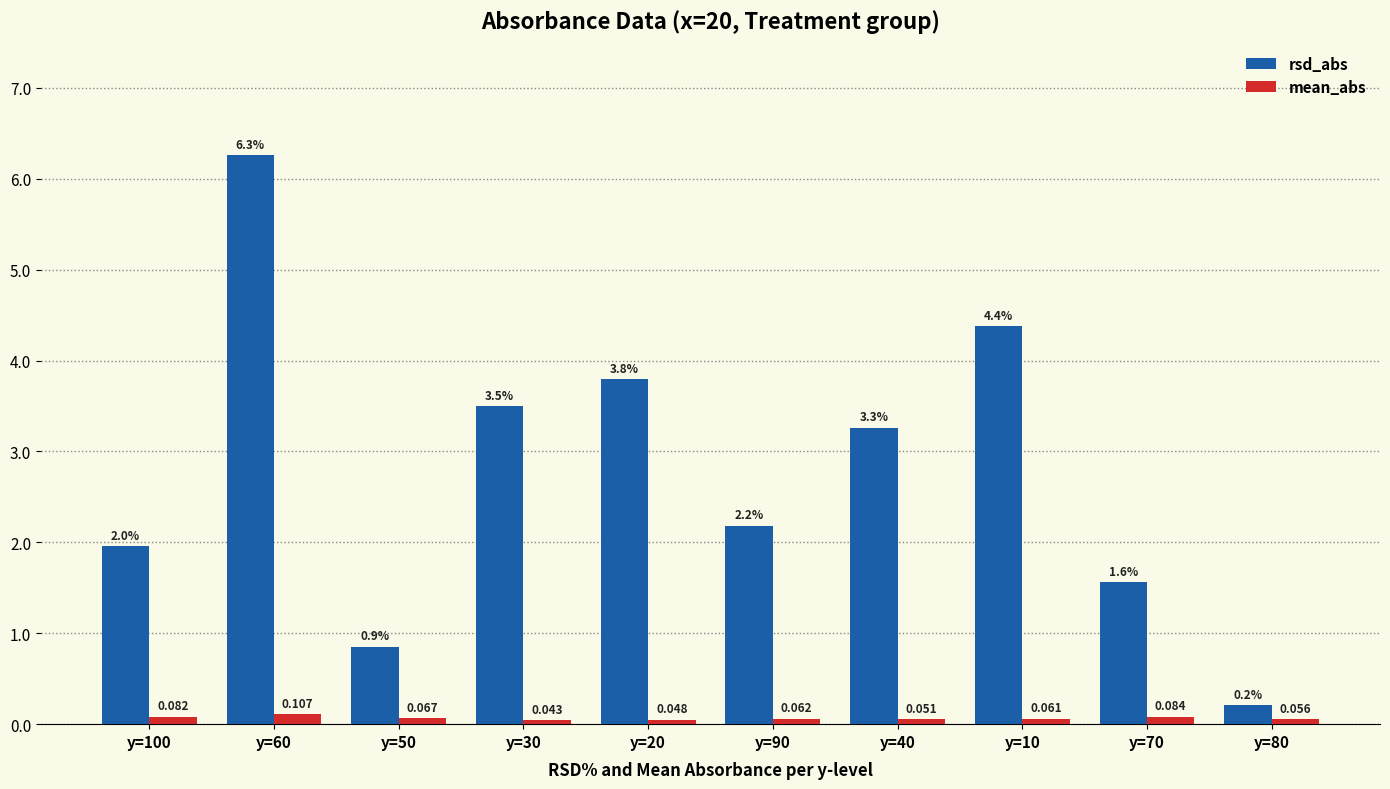

How many values in the rsd_abs series exceed 3?

5